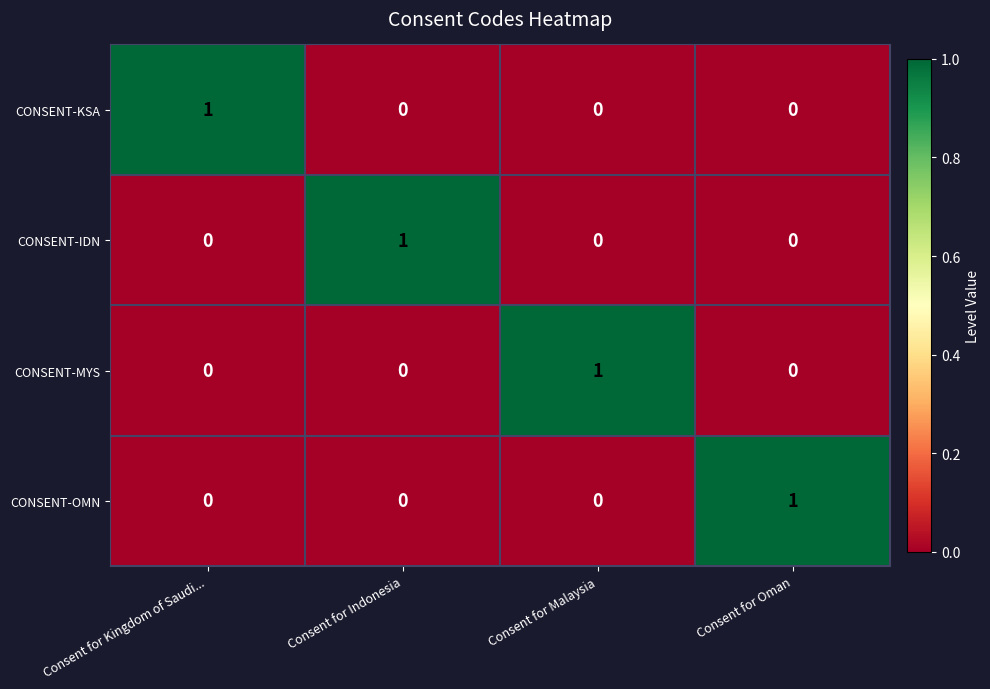

How many CONSENT-IDN values are between 0 and 1?

4